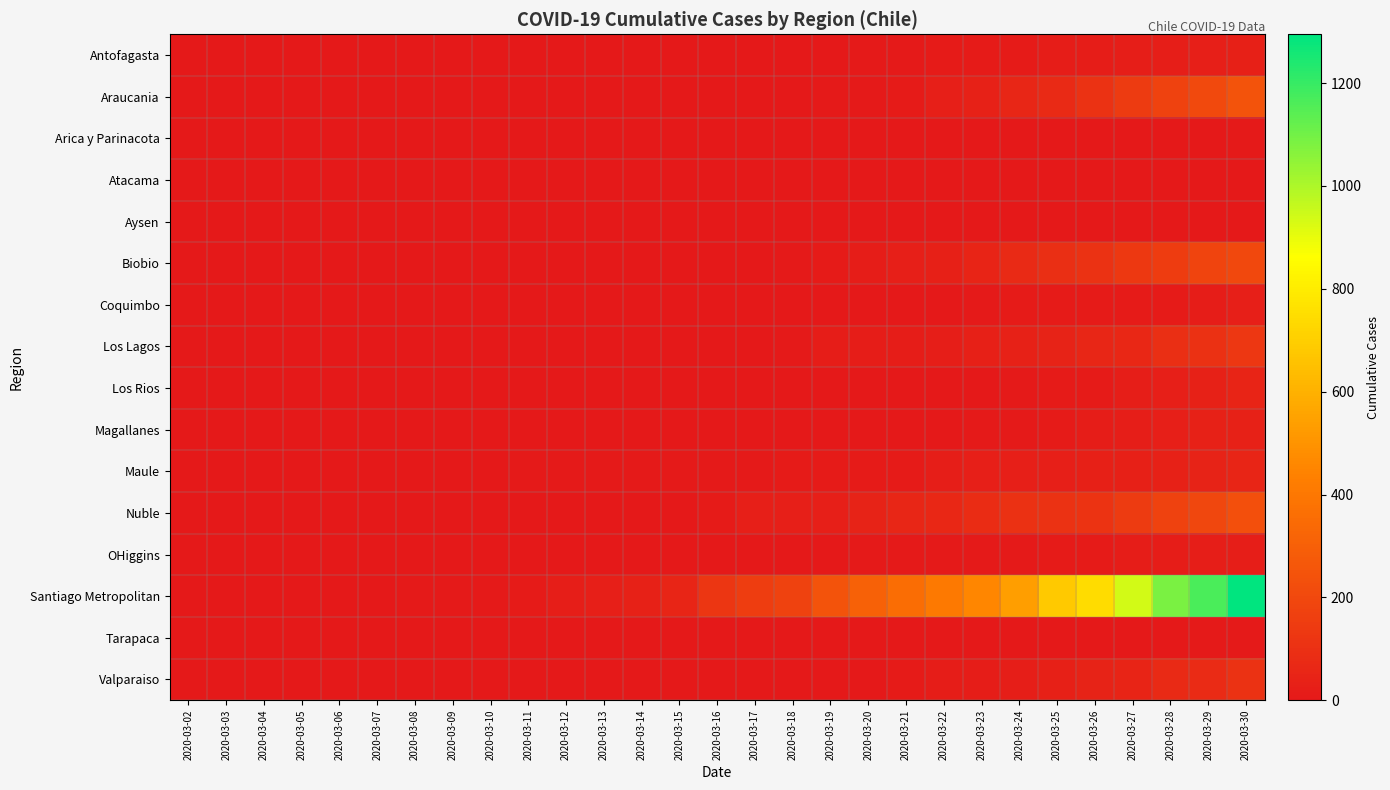

Reading left to right, list all the values displayed in this chart.

Antofagasta: 2020-03-02=0	2020-03-03=0	2020-03-04=0	2020-03-05=0	2020-03-06=0	2020-03-07=0	2020-03-08=0	2020-03-09=0	2020-03-10=0	2020-03-11=0	2020-03-12=0	2020-03-13=0	2020-03-14=2	2020-03-15=2	2020-03-16=2	2020-03-17=2	2020-03-18=2	2020-03-19=2	2020-03-20=6	2020-03-21=10	2020-03-22=11	2020-03-23=11	2020-03-24=13	2020-03-25=19	2020-03-26=20	2020-03-27=21	2020-03-28=25	2020-03-29=27	2020-03-30=35
Araucania: 2020-03-02=0	2020-03-03=0	2020-03-04=0	2020-03-05=0	2020-03-06=0	2020-03-07=0	2020-03-08=0	2020-03-09=0	2020-03-10=0	2020-03-11=0	2020-03-12=0	2020-03-13=0	2020-03-14=0	2020-03-15=0	2020-03-16=1	2020-03-17=1	2020-03-18=4	2020-03-19=7	2020-03-20=9	2020-03-21=15	2020-03-22=27	2020-03-23=40	2020-03-24=59	2020-03-25=74	2020-03-26=111	2020-03-27=143	2020-03-28=177	2020-03-29=205	2020-03-30=247
Arica y Parinacota: 2020-03-02=0	2020-03-03=0	2020-03-04=0	2020-03-05=0	2020-03-06=0	2020-03-07=0	2020-03-08=0	2020-03-09=0	2020-03-10=0	2020-03-11=0	2020-03-12=0	2020-03-13=0	2020-03-14=0	2020-03-15=0	2020-03-16=0	2020-03-17=0	2020-03-18=0	2020-03-19=1	2020-03-20=1	2020-03-21=1	2020-03-22=2	2020-03-23=2	2020-03-24=2	2020-03-25=2	2020-03-26=3	2020-03-27=3	2020-03-28=3	2020-03-29=4	2020-03-30=6
Atacama: 2020-03-02=0	2020-03-03=0	2020-03-04=0	2020-03-05=0	2020-03-06=0	2020-03-07=0	2020-03-08=0	2020-03-09=0	2020-03-10=0	2020-03-11=0	2020-03-12=0	2020-03-13=0	2020-03-14=1	2020-03-15=1	2020-03-16=1	2020-03-17=1	2020-03-18=1	2020-03-19=1	2020-03-20=1	2020-03-21=1	2020-03-22=1	2020-03-23=1	2020-03-24=1	2020-03-25=1	2020-03-26=1	2020-03-27=1	2020-03-28=1	2020-03-29=2	2020-03-30=2
Aysen: 2020-03-02=0	2020-03-03=0	2020-03-04=0	2020-03-05=0	2020-03-06=0	2020-03-07=0	2020-03-08=0	2020-03-09=0	2020-03-10=0	2020-03-11=0	2020-03-12=0	2020-03-13=0	2020-03-14=1	2020-03-15=1	2020-03-16=1	2020-03-17=1	2020-03-18=1	2020-03-19=1	2020-03-20=1	2020-03-21=1	2020-03-22=1	2020-03-23=1	2020-03-24=1	2020-03-25=1	2020-03-26=2	2020-03-27=2	2020-03-28=2	2020-03-29=2	2020-03-30=2
Biobio: 2020-03-02=0	2020-03-03=0	2020-03-04=0	2020-03-05=0	2020-03-06=0	2020-03-07=0	2020-03-08=0	2020-03-09=1	2020-03-10=1	2020-03-11=1	2020-03-12=1	2020-03-13=3	2020-03-14=3	2020-03-15=3	2020-03-16=4	2020-03-17=4	2020-03-18=7	2020-03-19=14	2020-03-20=19	2020-03-21=30	2020-03-22=35	2020-03-23=46	2020-03-24=73	2020-03-25=95	2020-03-26=109	2020-03-27=135	2020-03-28=151	2020-03-29=185	2020-03-30=201
Coquimbo: 2020-03-02=0	2020-03-03=0	2020-03-04=0	2020-03-05=0	2020-03-06=0	2020-03-07=0	2020-03-08=0	2020-03-09=0	2020-03-10=0	2020-03-11=0	2020-03-12=0	2020-03-13=0	2020-03-14=0	2020-03-15=0	2020-03-16=0	2020-03-17=0	2020-03-18=0	2020-03-19=2	2020-03-20=3	2020-03-21=3	2020-03-22=5	2020-03-23=6	2020-03-24=11	2020-03-25=12	2020-03-26=13	2020-03-27=14	2020-03-28=15	2020-03-29=18	2020-03-30=27
Los Lagos: 2020-03-02=0	2020-03-03=0	2020-03-04=0	2020-03-05=0	2020-03-06=0	2020-03-07=1	2020-03-08=1	2020-03-09=1	2020-03-10=1	2020-03-11=1	2020-03-12=1	2020-03-13=1	2020-03-14=1	2020-03-15=1	2020-03-16=1	2020-03-17=1	2020-03-18=8	2020-03-19=16	2020-03-20=18	2020-03-21=20	2020-03-22=23	2020-03-23=33	2020-03-24=36	2020-03-25=44	2020-03-26=60	2020-03-27=63	2020-03-28=93	2020-03-29=104	2020-03-30=128
Los Rios: 2020-03-02=0	2020-03-03=0	2020-03-04=0	2020-03-05=0	2020-03-06=0	2020-03-07=0	2020-03-08=0	2020-03-09=0	2020-03-10=0	2020-03-11=0	2020-03-12=0	2020-03-13=0	2020-03-14=0	2020-03-15=0	2020-03-16=1	2020-03-17=1	2020-03-18=1	2020-03-19=1	2020-03-20=1	2020-03-21=1	2020-03-22=1	2020-03-23=4	2020-03-24=6	2020-03-25=11	2020-03-26=14	2020-03-27=22	2020-03-28=27	2020-03-29=40	2020-03-30=47
Magallanes: 2020-03-02=0	2020-03-03=0	2020-03-04=0	2020-03-05=0	2020-03-06=0	2020-03-07=0	2020-03-08=0	2020-03-09=0	2020-03-10=0	2020-03-11=0	2020-03-12=0	2020-03-13=0	2020-03-14=0	2020-03-15=0	2020-03-16=0	2020-03-17=2	2020-03-18=2	2020-03-19=2	2020-03-20=2	2020-03-21=3	2020-03-22=4	2020-03-23=6	2020-03-24=8	2020-03-25=13	2020-03-26=19	2020-03-27=22	2020-03-28=26	2020-03-29=39	2020-03-30=39
Maule: 2020-03-02=0	2020-03-03=1	2020-03-04=2	2020-03-05=2	2020-03-06=2	2020-03-07=2	2020-03-08=3	2020-03-09=4	2020-03-10=5	2020-03-11=7	2020-03-12=7	2020-03-13=8	2020-03-14=9	2020-03-15=9	2020-03-16=9	2020-03-17=9	2020-03-18=11	2020-03-19=14	2020-03-20=14	2020-03-21=15	2020-03-22=25	2020-03-23=28	2020-03-24=29	2020-03-25=30	2020-03-26=31	2020-03-27=32	2020-03-28=37	2020-03-29=42	2020-03-30=54
Nuble: 2020-03-02=0	2020-03-03=0	2020-03-04=0	2020-03-05=0	2020-03-06=0	2020-03-07=0	2020-03-08=0	2020-03-09=0	2020-03-10=0	2020-03-11=0	2020-03-12=1	2020-03-13=2	2020-03-14=4	2020-03-15=4	2020-03-16=12	2020-03-17=26	2020-03-18=26	2020-03-19=28	2020-03-20=44	2020-03-21=58	2020-03-22=64	2020-03-23=81	2020-03-24=105	2020-03-25=111	2020-03-26=114	2020-03-27=144	2020-03-28=172	2020-03-29=197	2020-03-30=229
OHiggins: 2020-03-02=0	2020-03-03=0	2020-03-04=0	2020-03-05=0	2020-03-06=0	2020-03-07=0	2020-03-08=0	2020-03-09=0	2020-03-10=0	2020-03-11=0	2020-03-12=0	2020-03-13=0	2020-03-14=0	2020-03-15=0	2020-03-16=0	2020-03-17=0	2020-03-18=0	2020-03-19=2	2020-03-20=6	2020-03-21=7	2020-03-22=8	2020-03-23=8	2020-03-24=9	2020-03-25=11	2020-03-26=14	2020-03-27=16	2020-03-28=20	2020-03-29=21	2020-03-30=21
Santiago Metropolitan: 2020-03-02=0	2020-03-03=0	2020-03-04=1	2020-03-05=2	2020-03-06=3	2020-03-07=4	2020-03-08=6	2020-03-09=7	2020-03-10=10	2020-03-11=14	2020-03-12=23	2020-03-13=29	2020-03-14=40	2020-03-15=54	2020-03-16=123	2020-03-17=152	2020-03-18=174	2020-03-19=247	2020-03-20=304	2020-03-21=359	2020-03-22=409	2020-03-23=459	2020-03-24=540	2020-03-25=682	2020-03-26=746	2020-03-27=938	2020-03-28=1084	2020-03-29=1167	2020-03-30=1295
Tarapaca: 2020-03-02=0	2020-03-03=0	2020-03-04=0	2020-03-05=0	2020-03-06=0	2020-03-07=0	2020-03-08=0	2020-03-09=0	2020-03-10=0	2020-03-11=0	2020-03-12=0	2020-03-13=0	2020-03-14=0	2020-03-15=0	2020-03-16=0	2020-03-17=0	2020-03-18=0	2020-03-19=0	2020-03-20=0	2020-03-21=0	2020-03-22=0	2020-03-23=1	2020-03-24=4	2020-03-25=4	2020-03-26=5	2020-03-27=5	2020-03-28=5	2020-03-29=6	2020-03-30=8
Valparaiso: 2020-03-02=0	2020-03-03=0	2020-03-04=0	2020-03-05=0	2020-03-06=0	2020-03-07=0	2020-03-08=0	2020-03-09=0	2020-03-10=0	2020-03-11=0	2020-03-12=0	2020-03-13=0	2020-03-14=0	2020-03-15=0	2020-03-16=1	2020-03-17=1	2020-03-18=1	2020-03-19=4	2020-03-20=5	2020-03-21=13	2020-03-22=16	2020-03-23=19	2020-03-24=25	2020-03-25=32	2020-03-26=44	2020-03-27=49	2020-03-28=71	2020-03-29=80	2020-03-30=108